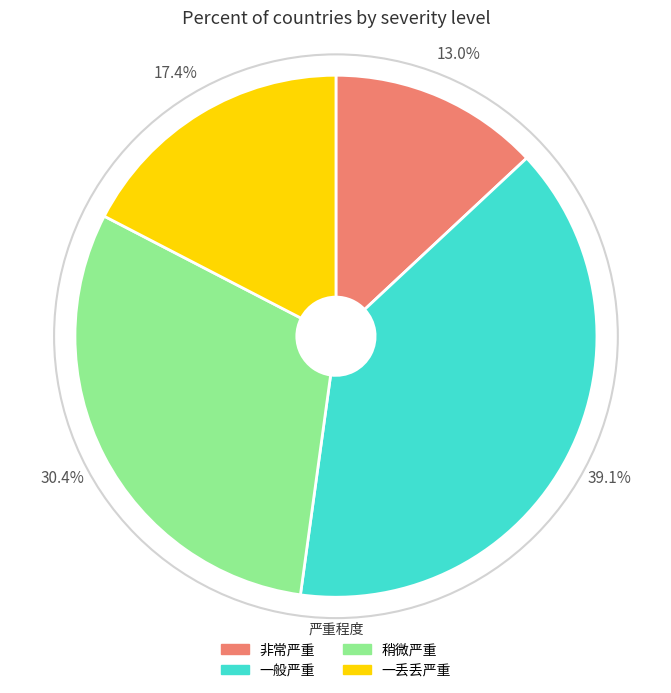

To the nearest percent, what is the difference between the largest and smallest slice percentages?

26%